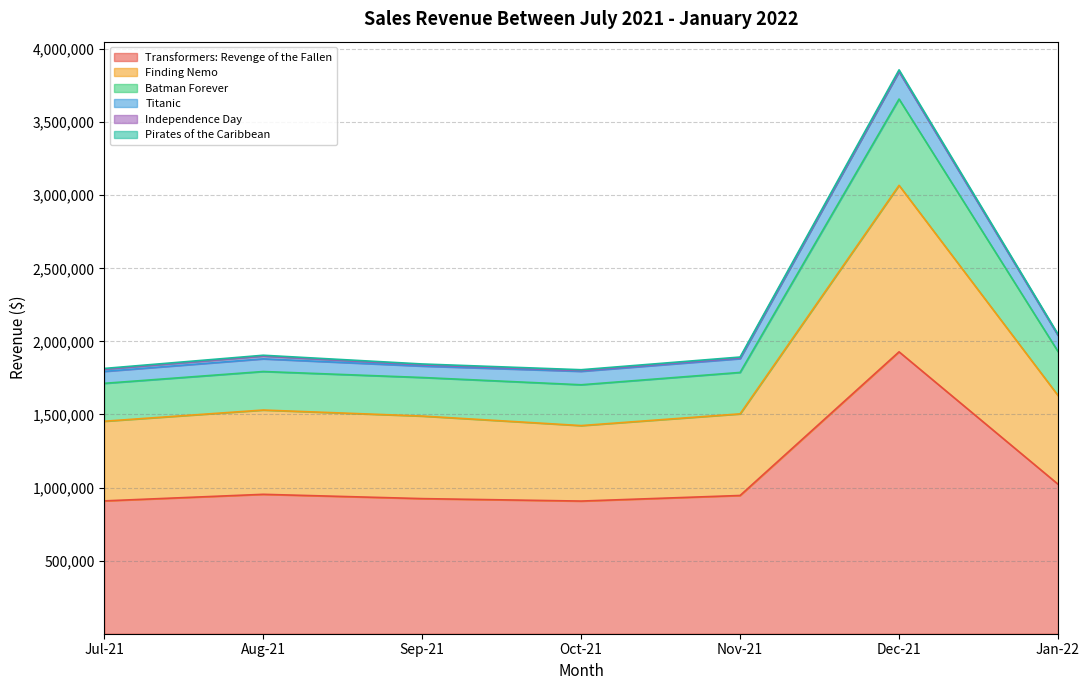

The Transformers: Revenge of the Fallen series shows 1594036 at Aug-21. True or false?

False